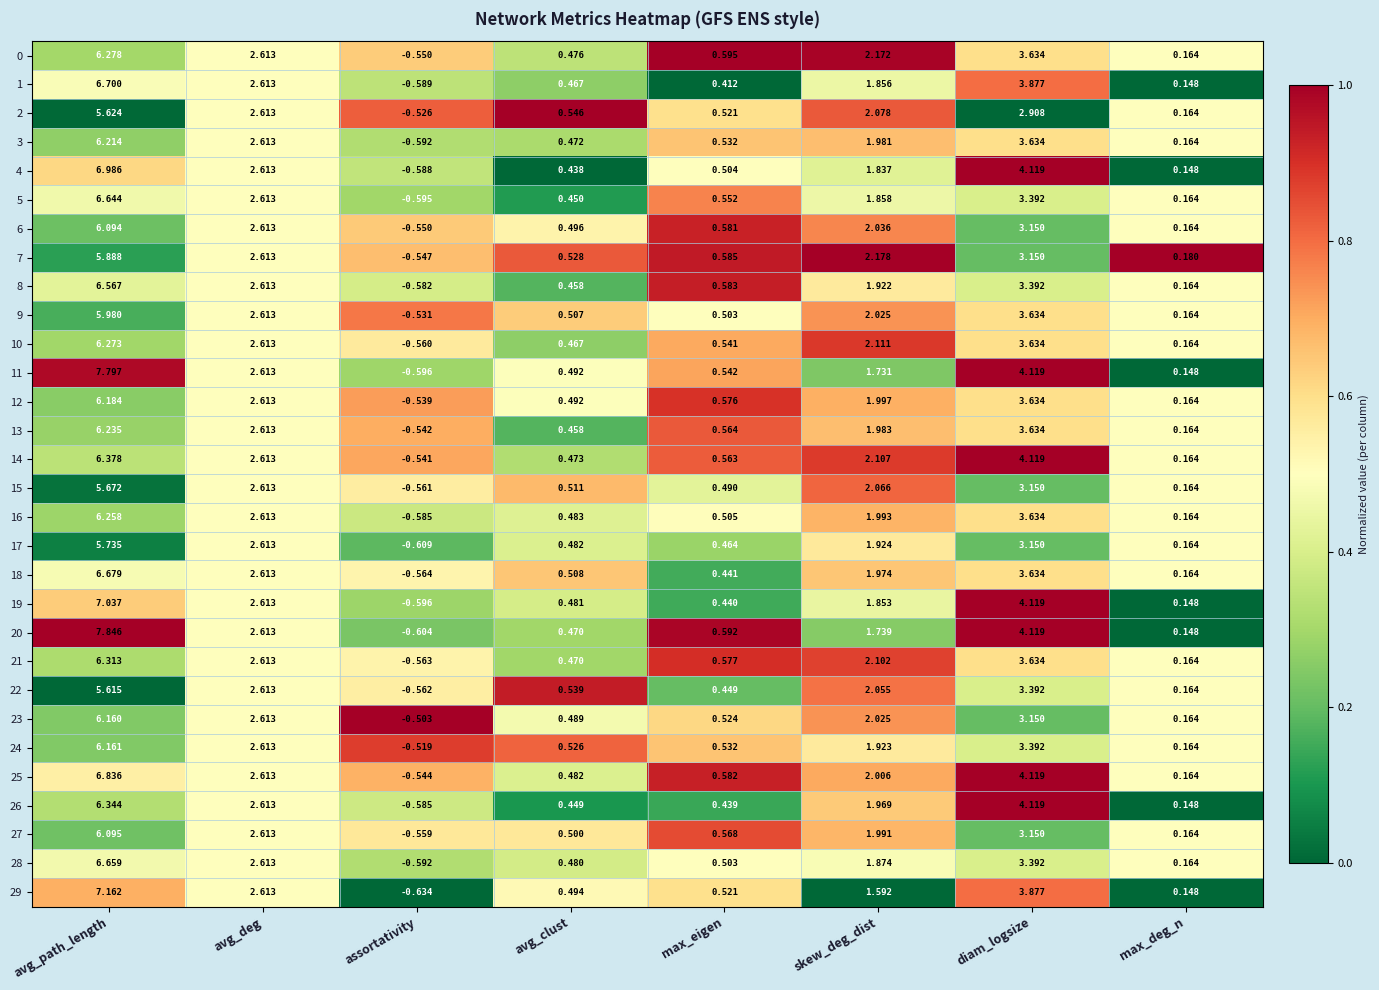

At which label does 14 first exceed 2?

avg_path_length